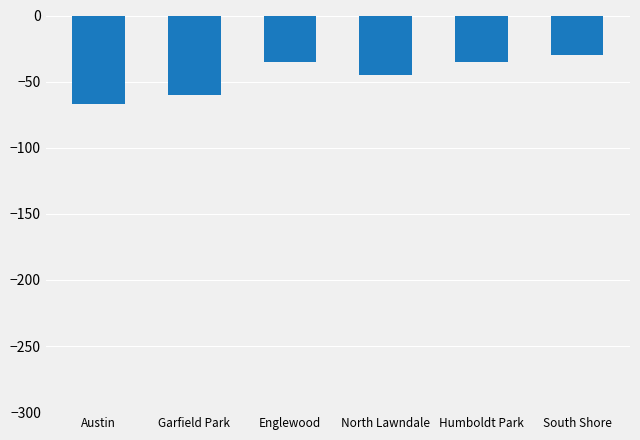

What is the value of the 3rd bar from the left?

-35